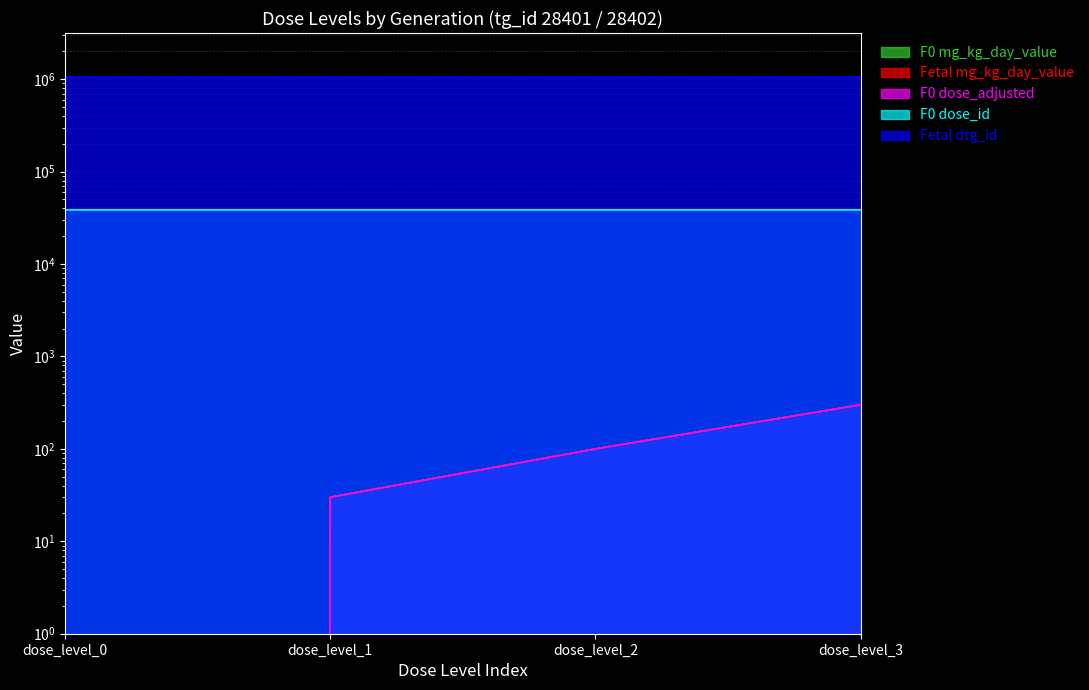

True or false: F0 mg_kg_day_value and F0 dose_id intersect in this chart.

False